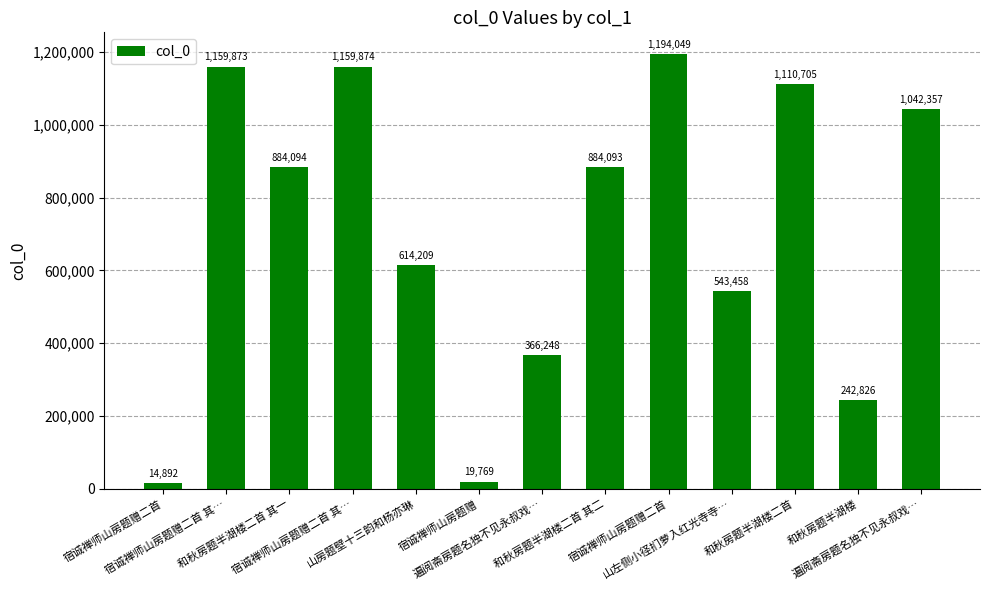

What is the maximum value shown in the chart?

1194049